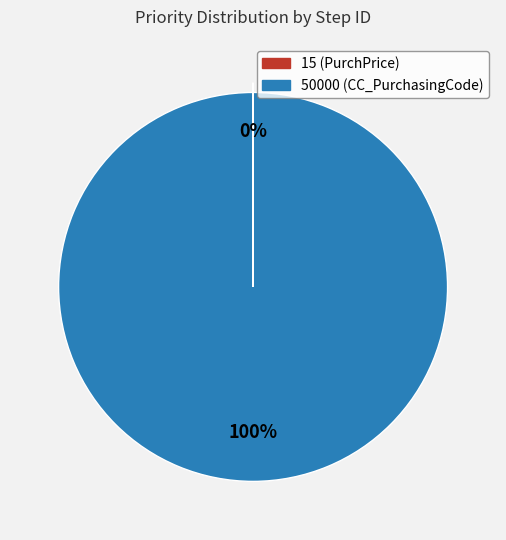

To the nearest percent, what is the difference between the largest and smallest slice percentages?

100%